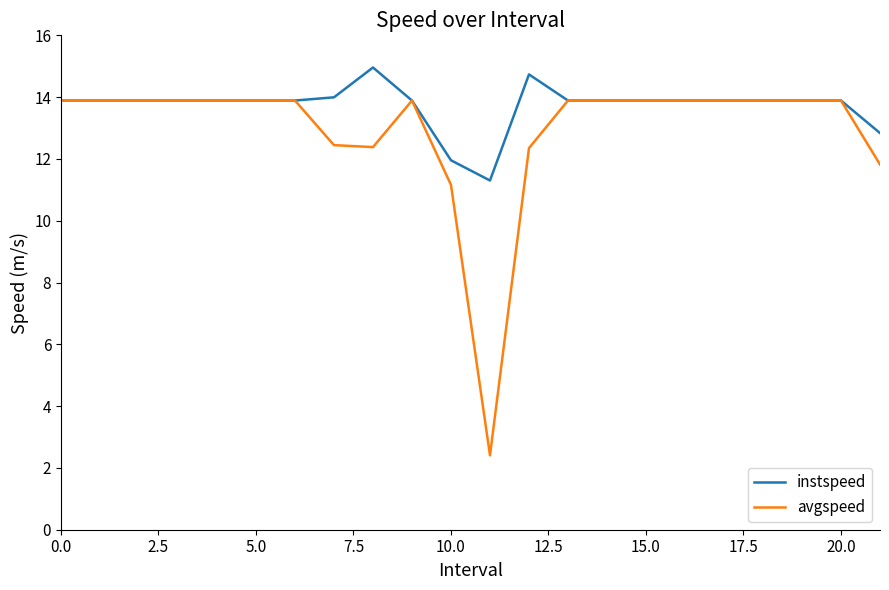

What is the highest value of the instspeed series?

15.0